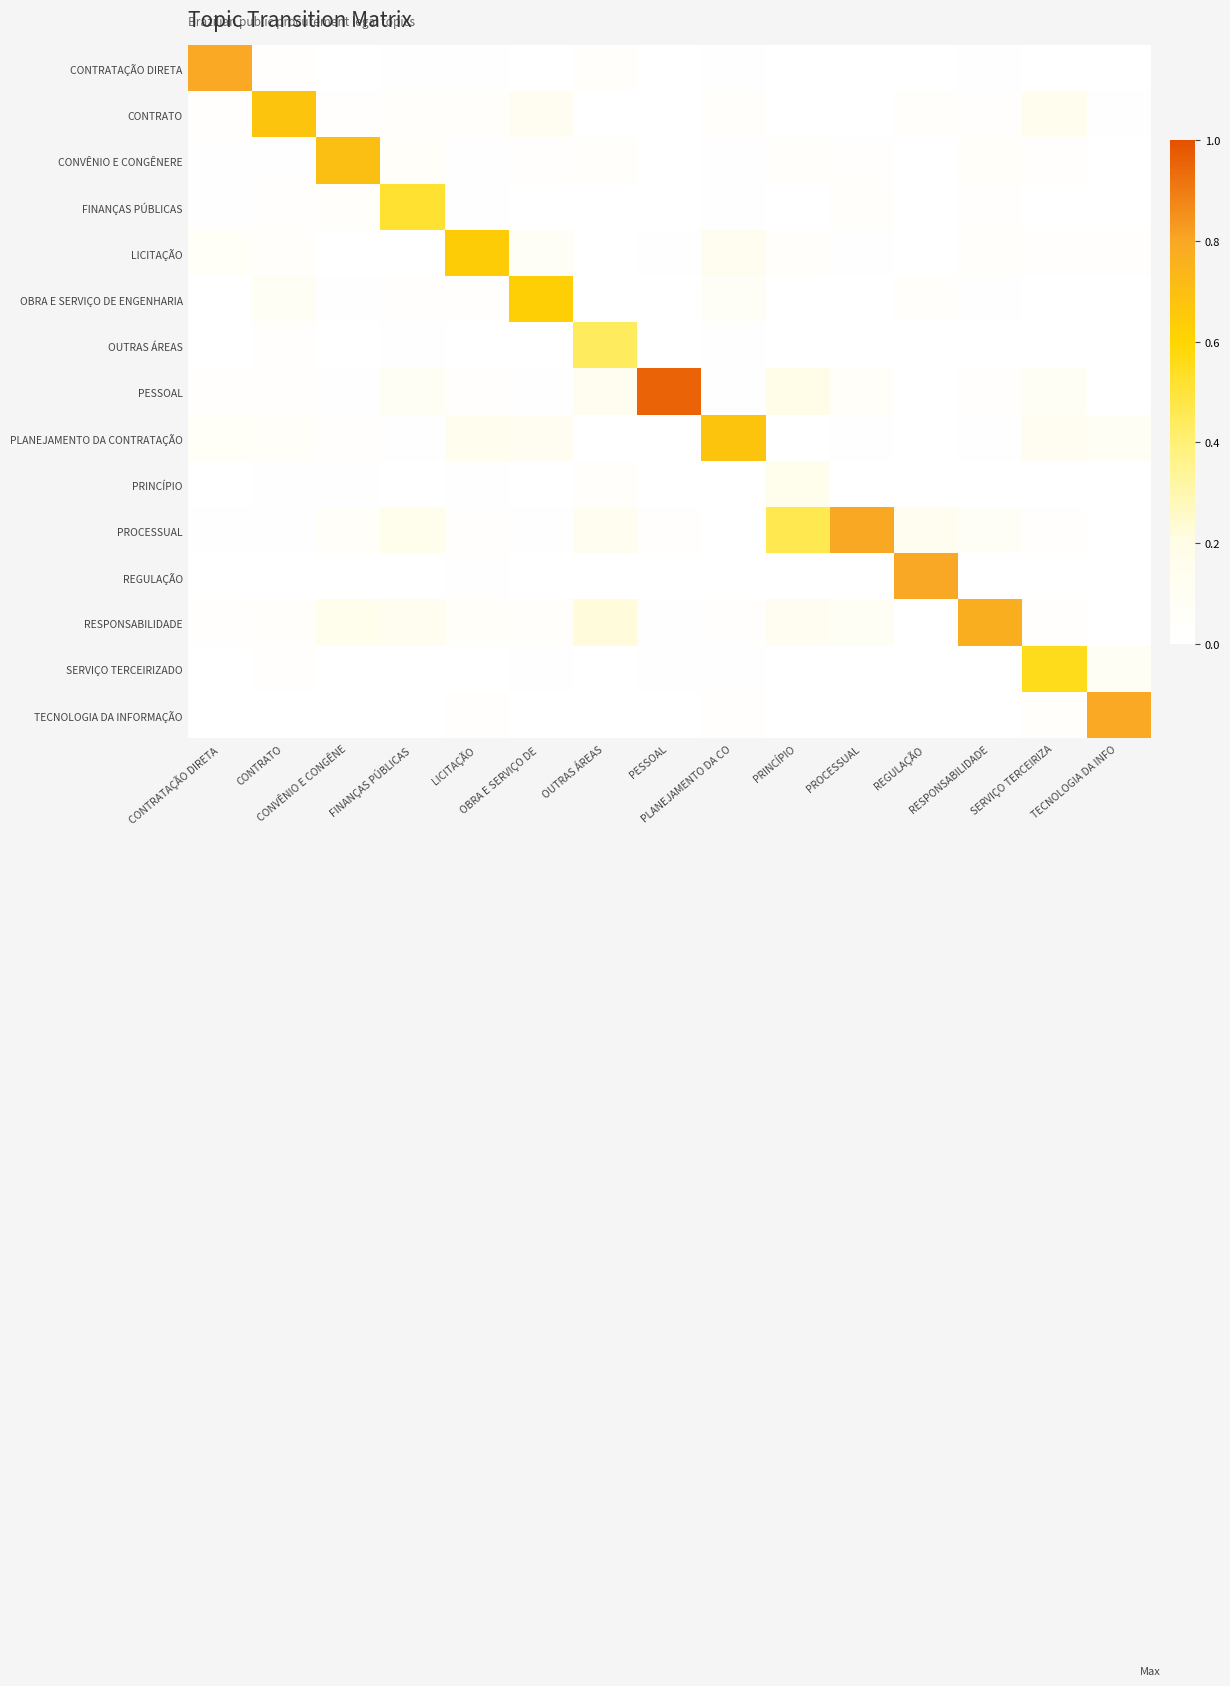

List the series in order of their peak value, lowest first.

PRINCÍPIO, OUTRAS ÁREAS, FINANÇAS PÚBLICAS, SERVIÇO TERCEIRIZADO, OBRA E SERVIÇO DE ENGENHARIA, LICITAÇÃO, PLANEJAMENTO DA CONTRATAÇÃO, CONTRATO, CONVÊNIO E CONGÊNERE, RESPONSABILIDADE, CONTRATAÇÃO DIRETA, TECNOLOGIA DA INFORMAÇÃO, PROCESSUAL, REGULAÇÃO, PESSOAL